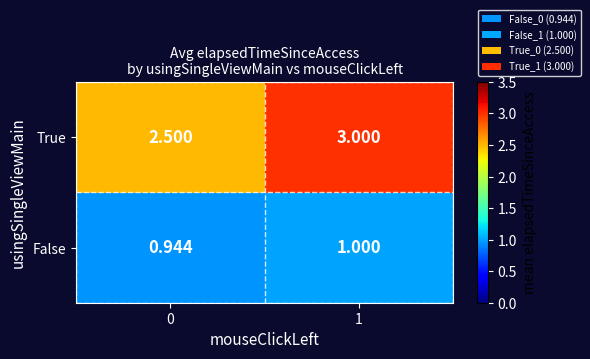

List the series in order of their peak value, highest first.

True, False